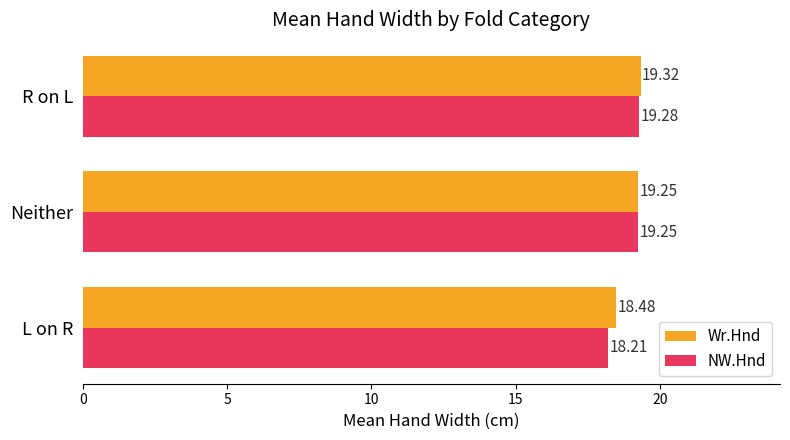

Which series has the widest spread of values?

NW.Hnd